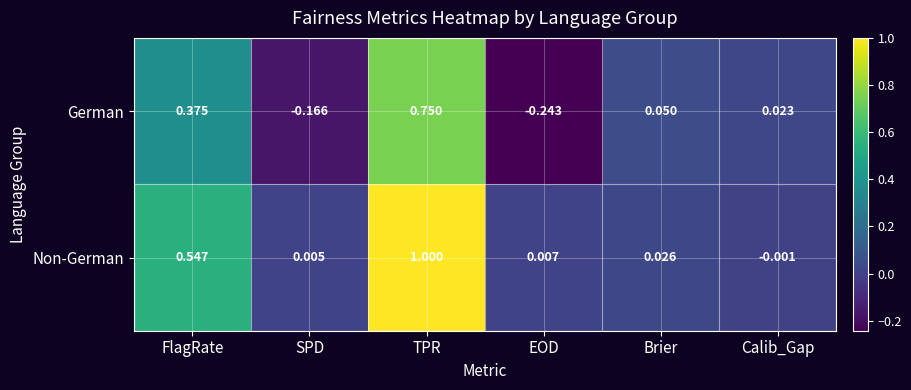

How many data points in German are above 0?

4